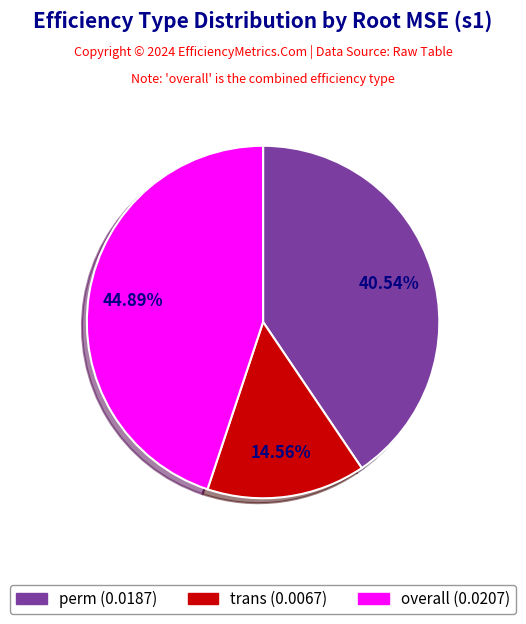

Between trans and overall, which is larger?

overall